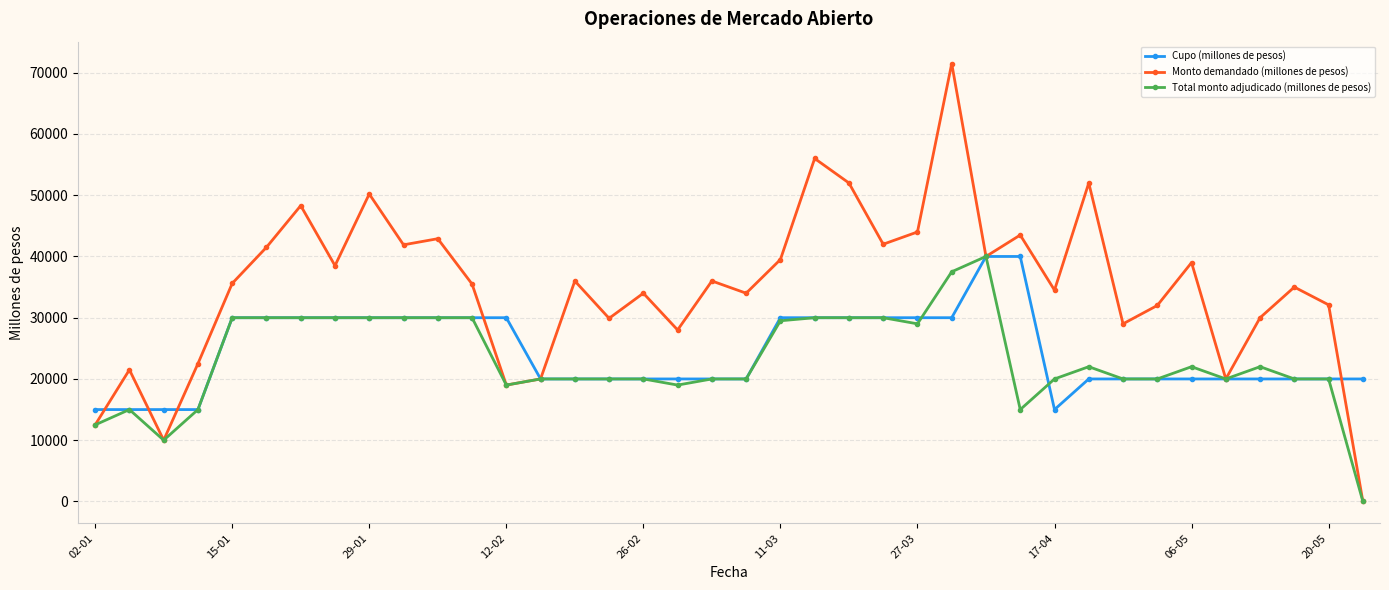

Which series has the widest spread of values?

Monto demandado (millones de pesos)